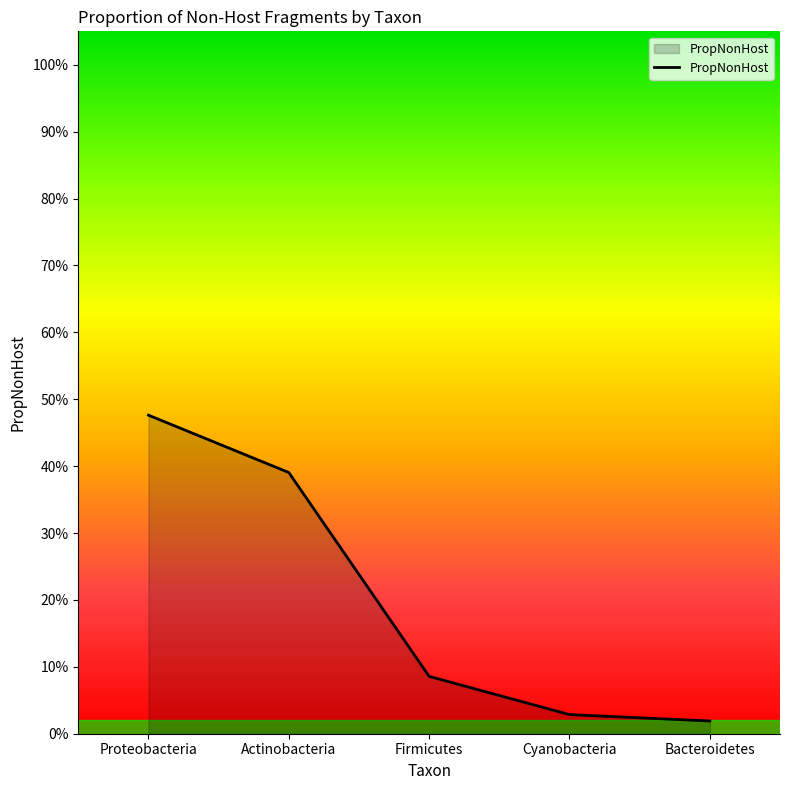

Does the chart display data point markers on the line(s)?

No